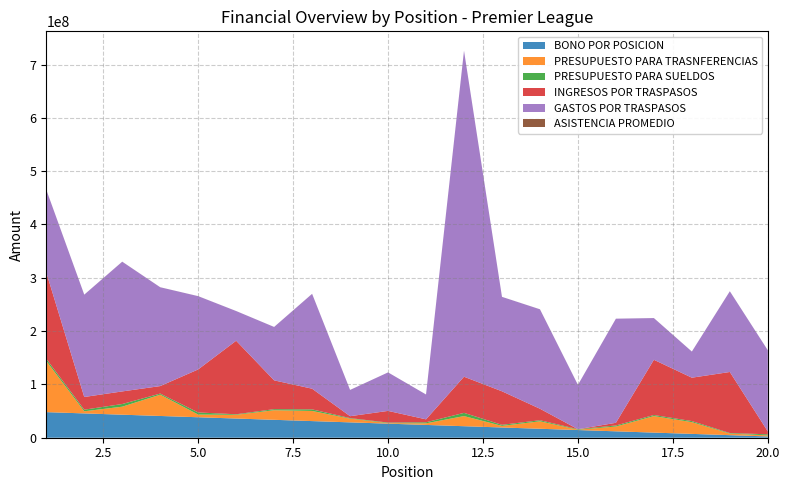

Reading left to right, what are all the values shown in this chart?

BONO POR POSICION: 48000000	45600000	43200000	40800000	38400000	36000000	33600000	31200000	28800000	26400000	24000000	21600000	19200000	16800000	14400000	12000000	9600000	7200000	4800000	2400000
PRESUPUESTO PARA TRASNFERENCIAS: 96000000	4000000	15000000	40000000	5000000	7000000	18000000	19000000	7000000	1000000	3000000	19000000	3000000	14000000	600000	9000000	31000000	22000000	3000000	2000000
PRESUPUESTO PARA SUELDOS: 4000000	3000000	5000000	2000000	4000000	1000000	2000000	3000000	1000000	1000000	2000000	6000000	2000000	2000000	1000000	2000000	2000000	2000000	1000000	2000000
INGRESOS POR TRASPASOS: 162170000	23800000	23650000	14060000	80700000	137900000	54000000	38750000	3600000	21900000	5460000	67800000	62870000	21550000	0	5000000	103600000	81400000	114500000	5500000
GASTOS POR TRASPASOS: 155000000	191900000	243280000	185350000	137390000	55700000	100140000	177900000	49250000	72200000	46600000	611490000	177110000	186500000	83100000	195250000	78200000	49000000	151390000	152110000
ASISTENCIA PROMEDIO: 52774	59776	73150	52134	52998	30943	41681	56523	16912	19896	24282	37812	30765	62447	11189	28000	38968	31941	36308	29939